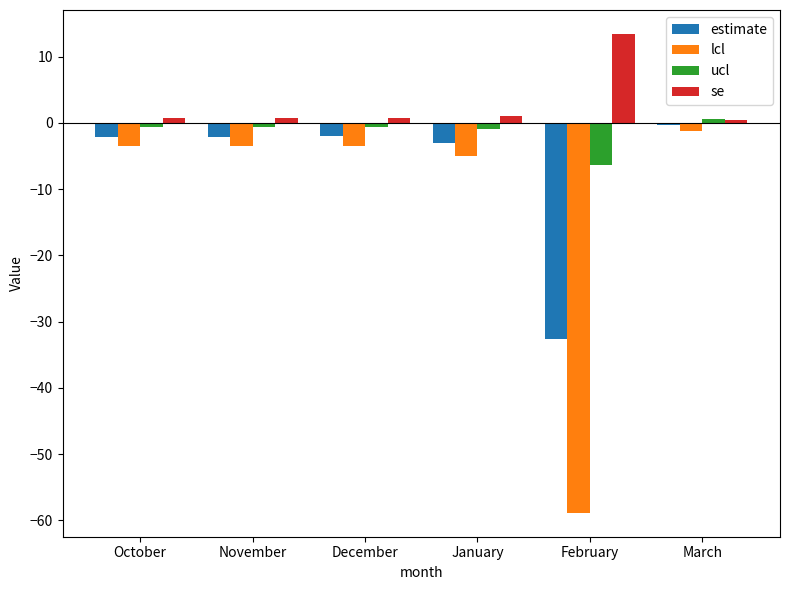

At January, list the series in order from largest to smallest.

se, ucl, estimate, lcl